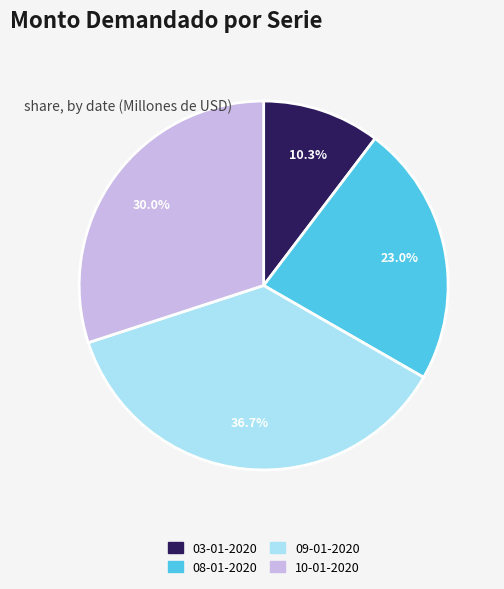

How much of the chart is everything except 10-01-2020?

70.0%